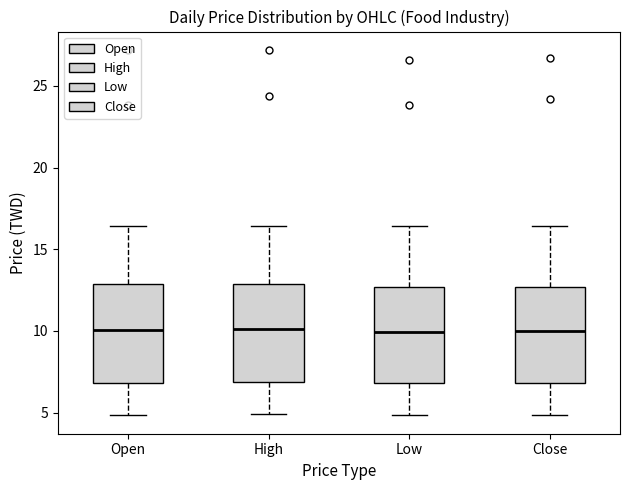

Reading left to right, read every box against the y-axis: the position of its median line, the range the box covers, and the ends of its whiskers. The values are not printed on the chart, so give them approximately, as read against the axis.

Open: median 10.0, box 7.0 to 13.0, whiskers 5.0 to 16.5
High: median 10.0, box 7.0 to 13.0, whiskers 5.0 to 16.5
Low: median 10.0, box 7.0 to 12.5, whiskers 5.0 to 16.5
Close: median 10.0, box 7.0 to 12.5, whiskers 5.0 to 16.5